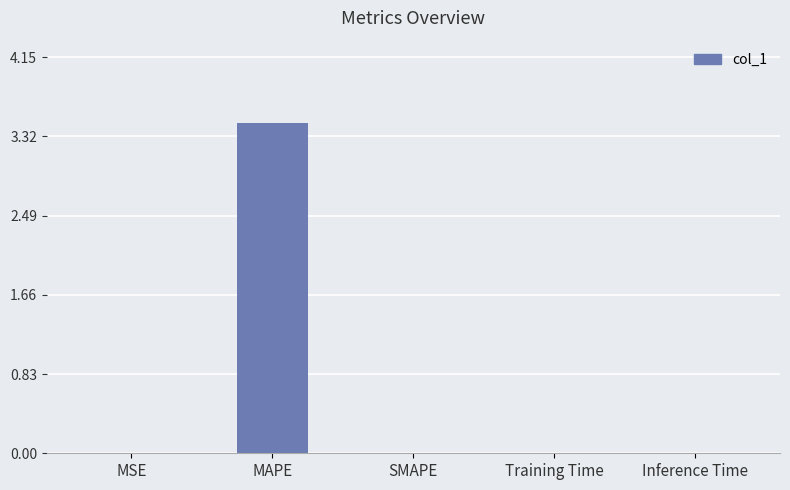

What is the greatest value displayed?

3.5